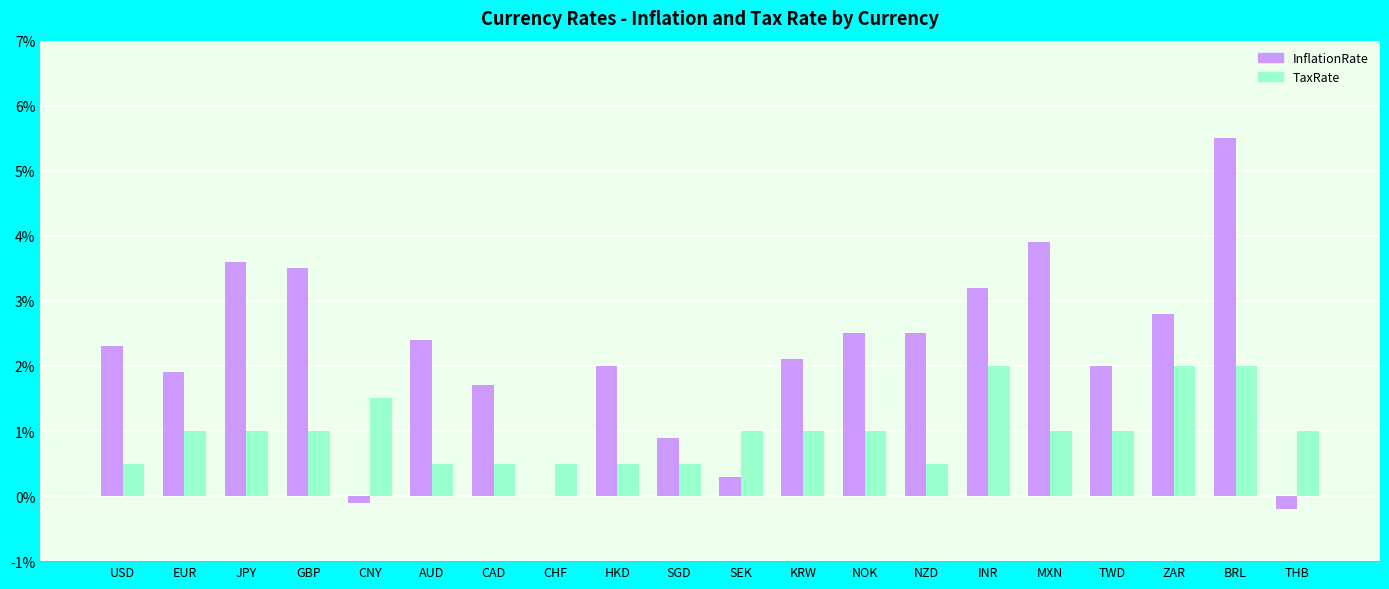

Between NOK and INR, which series saw the biggest shift?

TaxRate